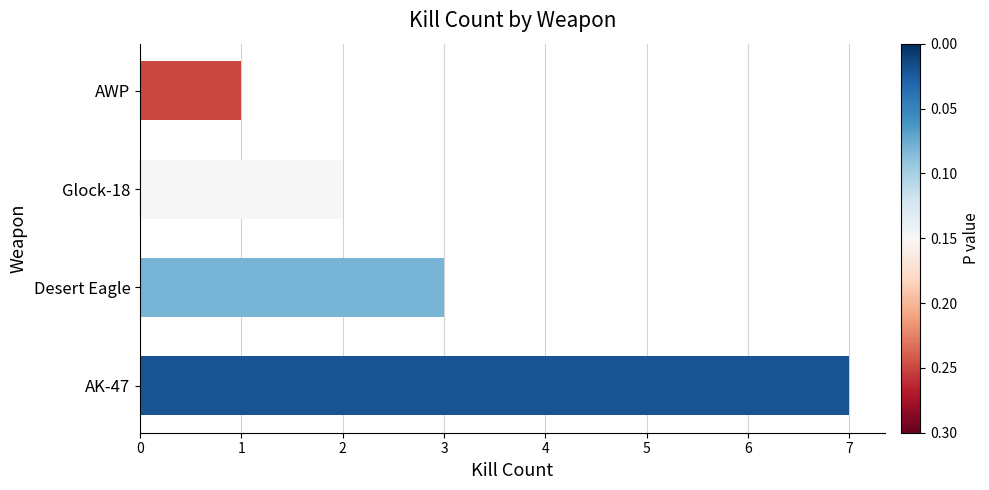

What is the difference between the maximum and minimum values?

6